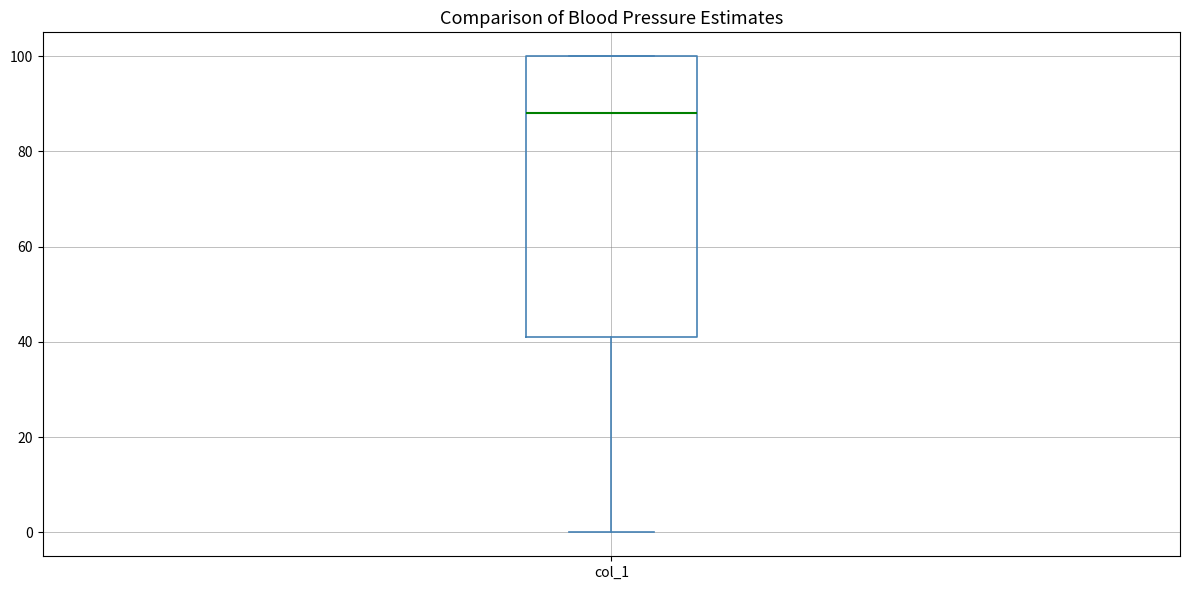

Where does the lower whisker of the box for col_1 end on the y-axis? The values are not printed on the chart, so give them approximately, as read against the axis.

0